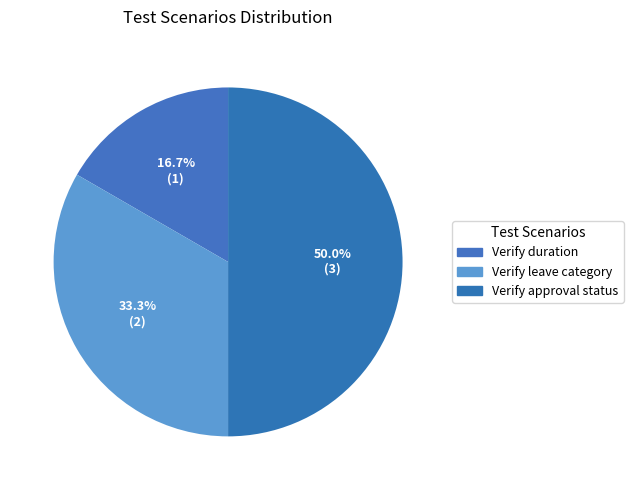

Do Verify leave category and Verify approval status together represent more than half of the pie?

Yes